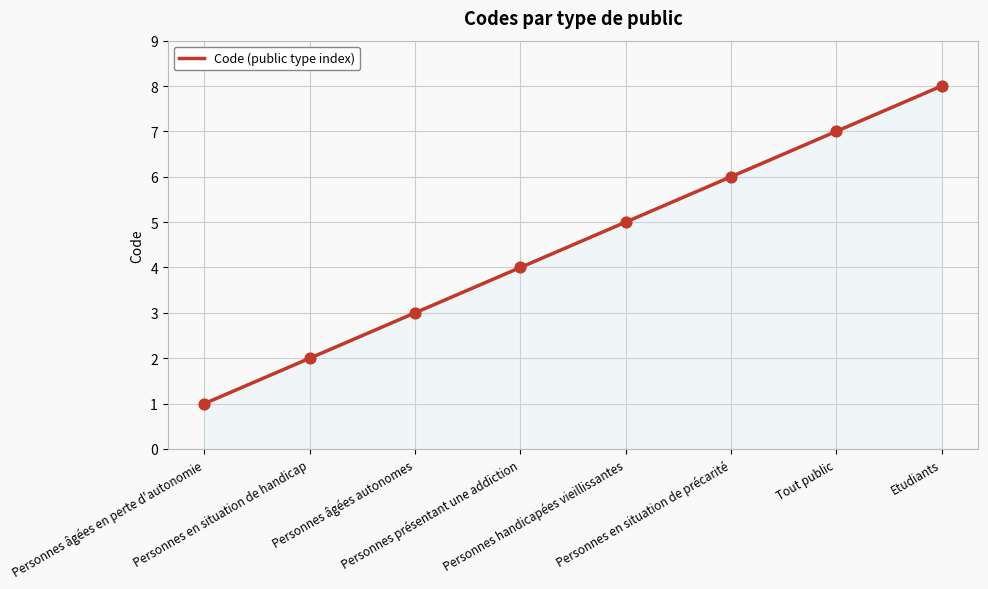

What is the ratio of the value at Personnes présentant une addiction to the value at Tout public?

0.6